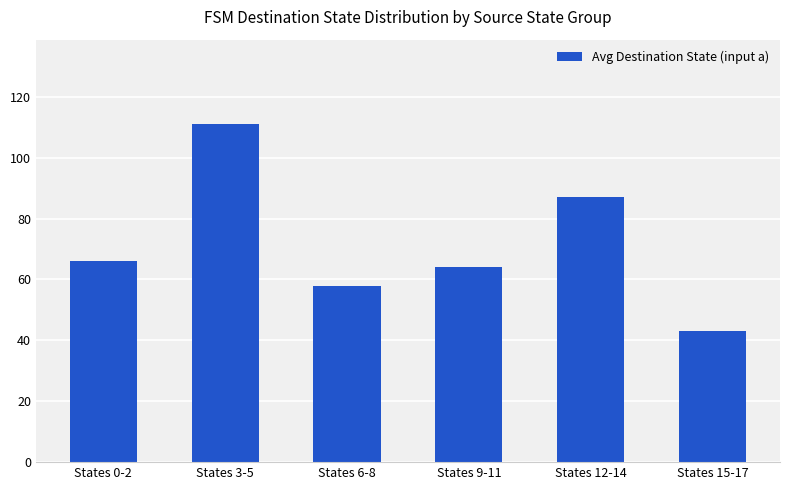

Approximately how many times larger is the value at States 15-17 compared to States 3-5?

0.4